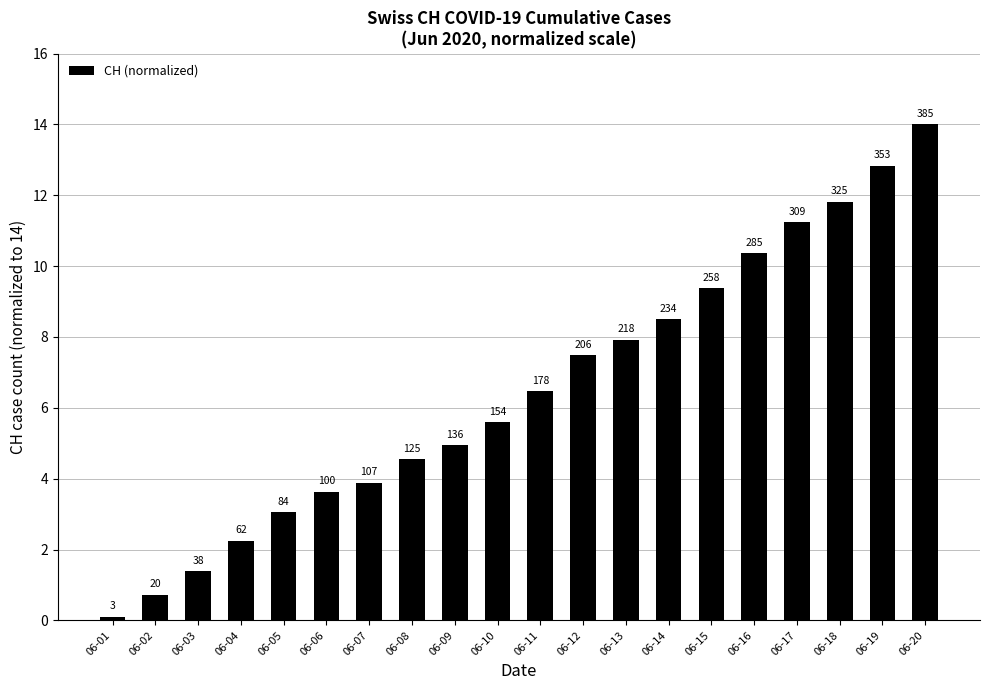

What is the change in value from 06-03 to 06-15?

+8.0